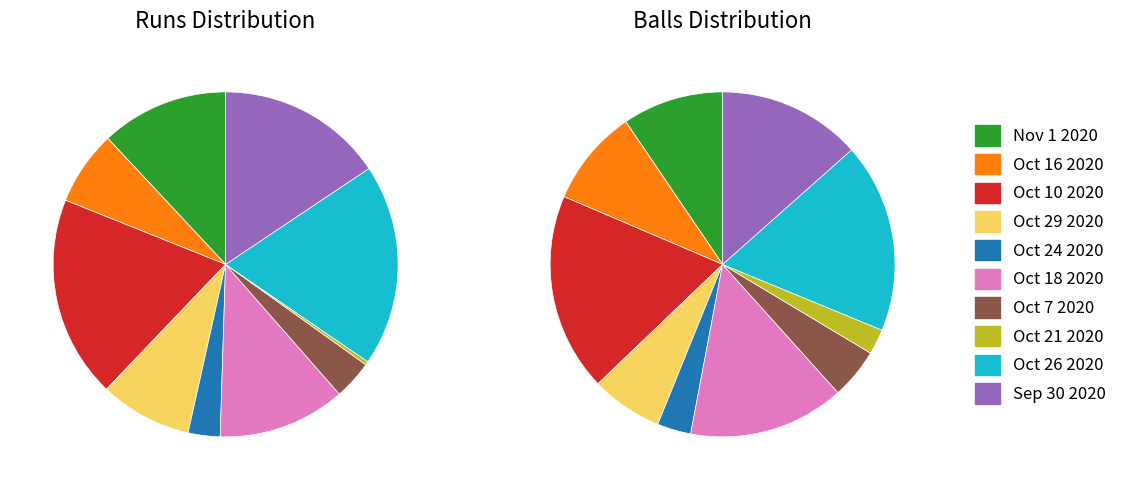

True or false: Sep 30 2020 accounts for 7% of the total.

False